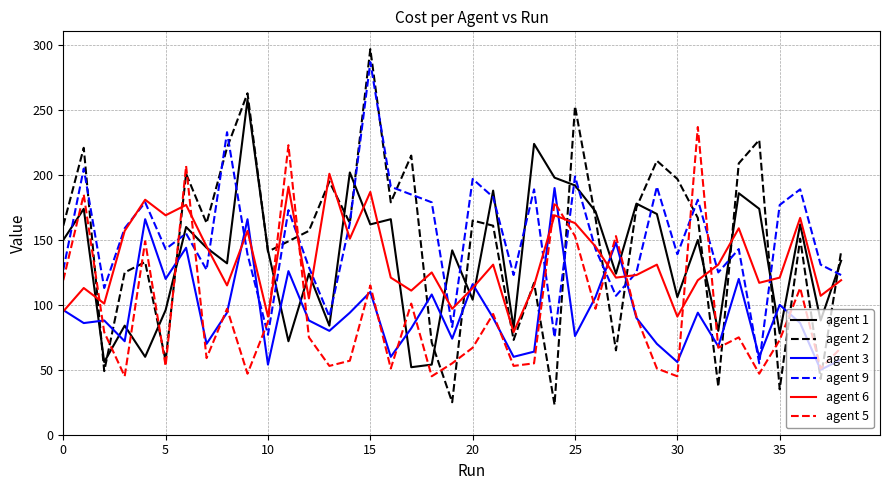

After their last crossing, which series has the higher values: agent 3 or agent 1?

agent 1